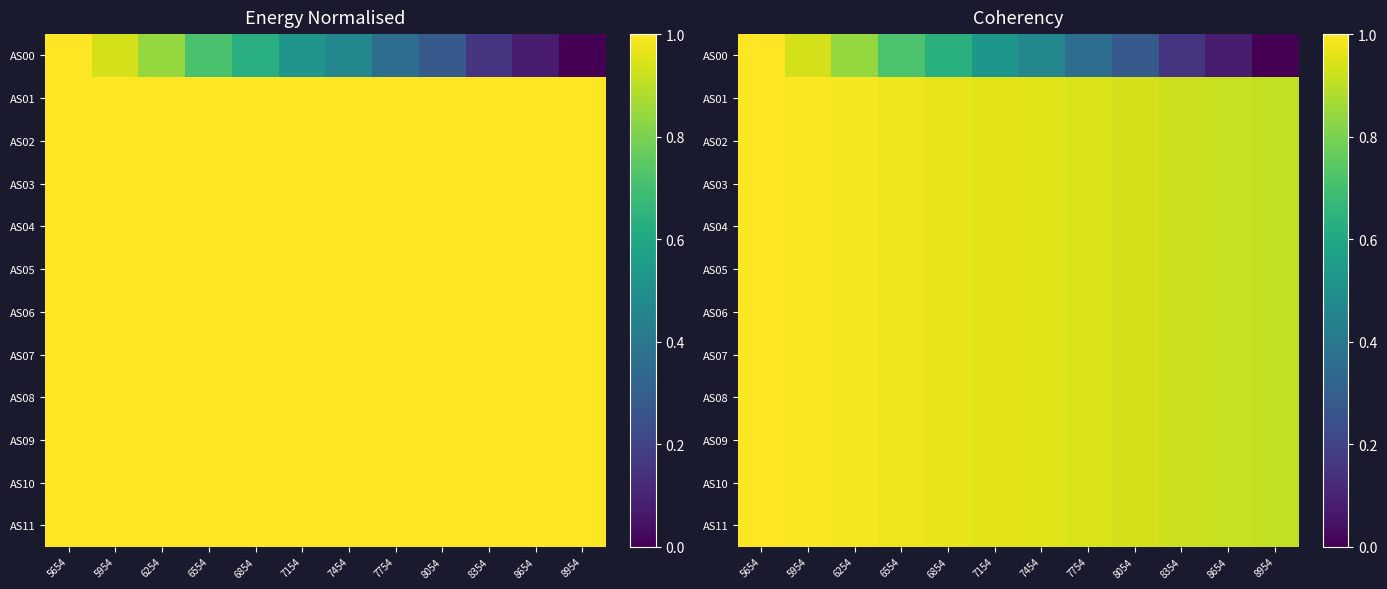

Between 7154 and 8054, which is larger?

7154